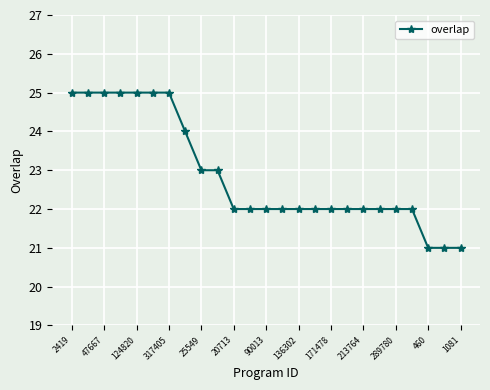

What is the difference between the maximum and minimum values?

4